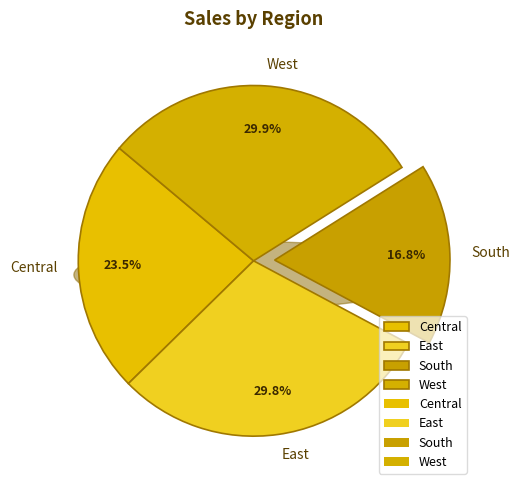

Combined, what portion of the pie is West and East?

59.8%